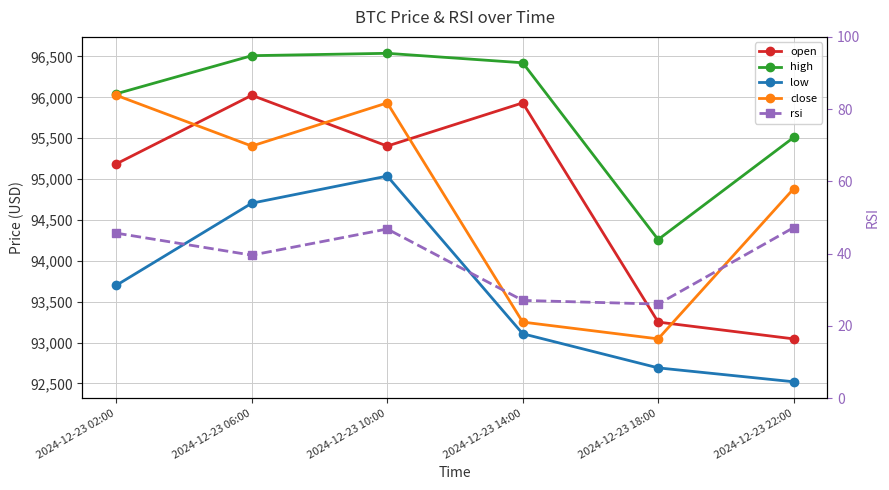

True or false: high has more than 2 interior local peaks.

False